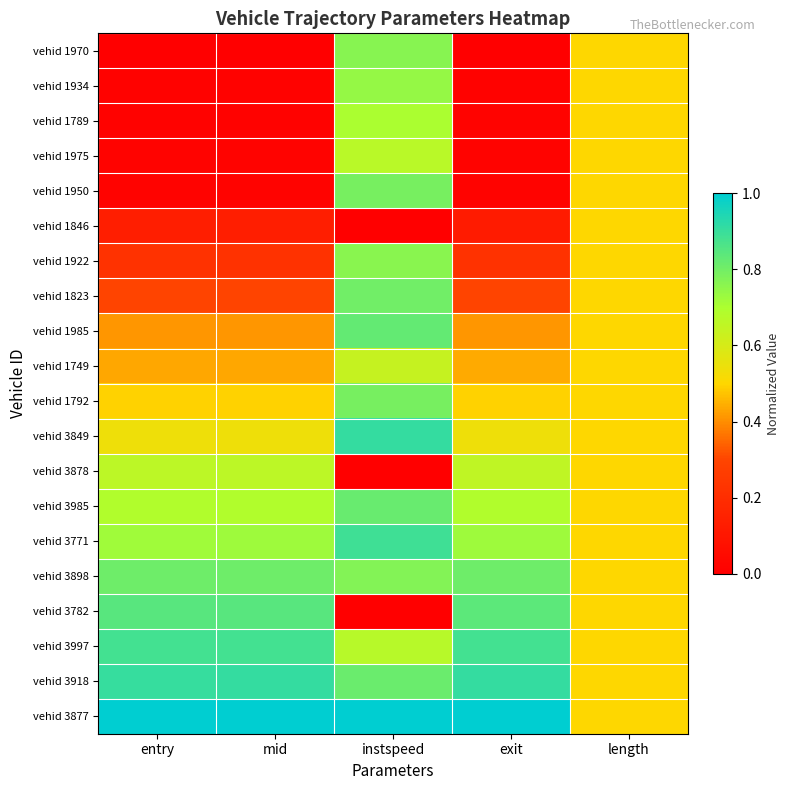

Reading left to right, list all the values displayed in this chart.

vehid 1970: entry=0.0	mid=0.0	instspeed=0.8	exit=0.0	length=0.5
vehid 1934: entry=0.0	mid=0.0	instspeed=0.7	exit=0.0	length=0.5
vehid 1789: entry=0.0	mid=0.0	instspeed=0.7	exit=0.0	length=0.5
vehid 1975: entry=0.0	mid=0.0	instspeed=0.7	exit=0.0	length=0.5
vehid 1950: entry=0.0	mid=0.0	instspeed=0.8	exit=0.0	length=0.5
vehid 1846: entry=0.1	mid=0.1	instspeed=0.0	exit=0.1	length=0.5
vehid 1922: entry=0.2	mid=0.2	instspeed=0.8	exit=0.2	length=0.5
vehid 1823: entry=0.3	mid=0.3	instspeed=0.8	exit=0.3	length=0.5
vehid 1985: entry=0.4	mid=0.4	instspeed=0.8	exit=0.4	length=0.5
vehid 1749: entry=0.4	mid=0.4	instspeed=0.6	exit=0.4	length=0.5
vehid 1792: entry=0.5	mid=0.5	instspeed=0.8	exit=0.5	length=0.5
vehid 3849: entry=0.5	mid=0.5	instspeed=0.9	exit=0.5	length=0.5
vehid 3878: entry=0.7	mid=0.7	instspeed=0.0	exit=0.7	length=0.5
vehid 3985: entry=0.7	mid=0.7	instspeed=0.8	exit=0.7	length=0.5
vehid 3771: entry=0.7	mid=0.7	instspeed=0.9	exit=0.7	length=0.5
vehid 3898: entry=0.8	mid=0.8	instspeed=0.8	exit=0.8	length=0.5
vehid 3782: entry=0.8	mid=0.8	instspeed=0.0	exit=0.8	length=0.5
vehid 3997: entry=0.9	mid=0.9	instspeed=0.7	exit=0.9	length=0.5
vehid 3918: entry=0.9	mid=0.9	instspeed=0.8	exit=0.9	length=0.5
vehid 3877: entry=1.0	mid=1.0	instspeed=1.0	exit=1.0	length=0.5